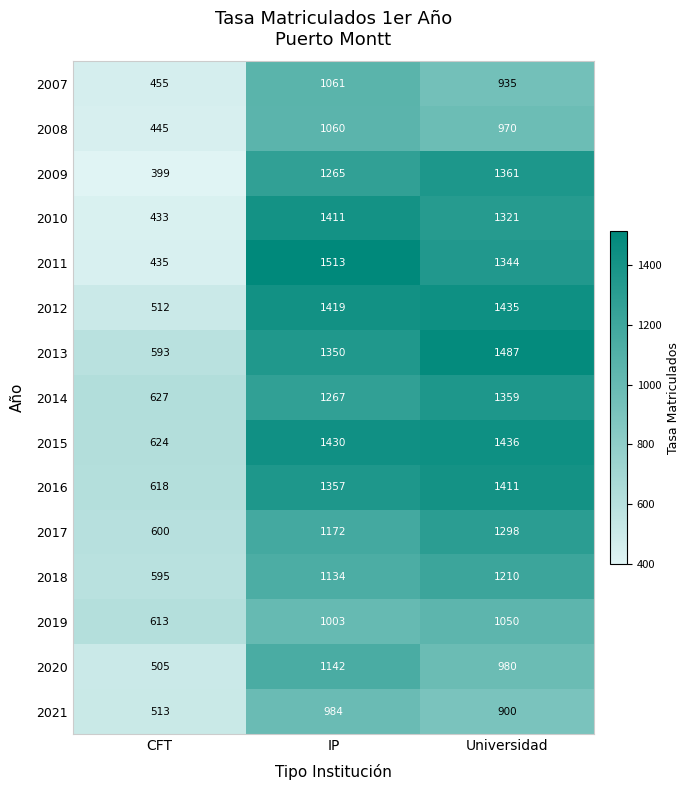

At which label is 2018 closest to 902?

IP